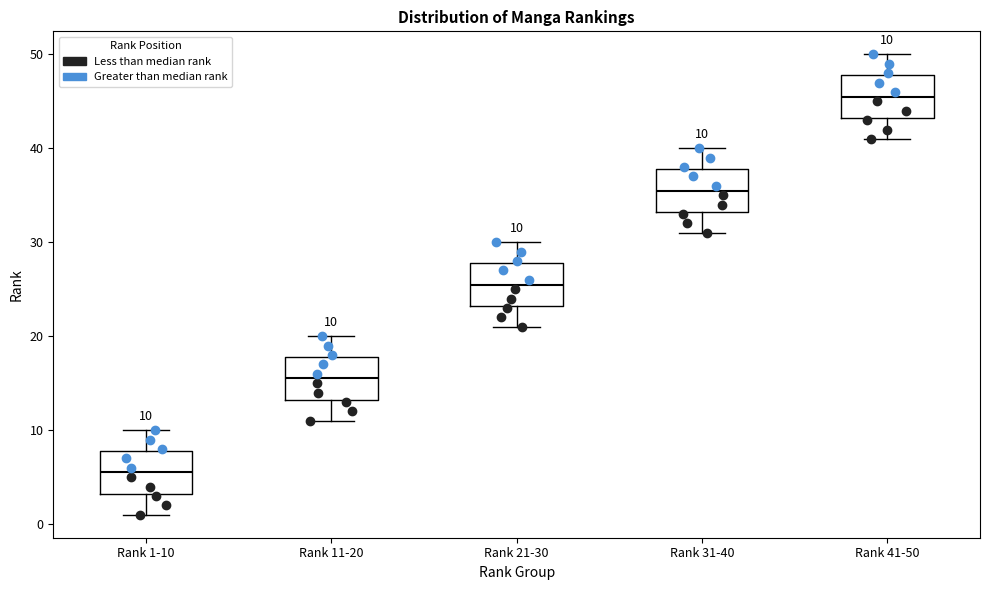

Which box has the lowest median line?

Rank 1-10